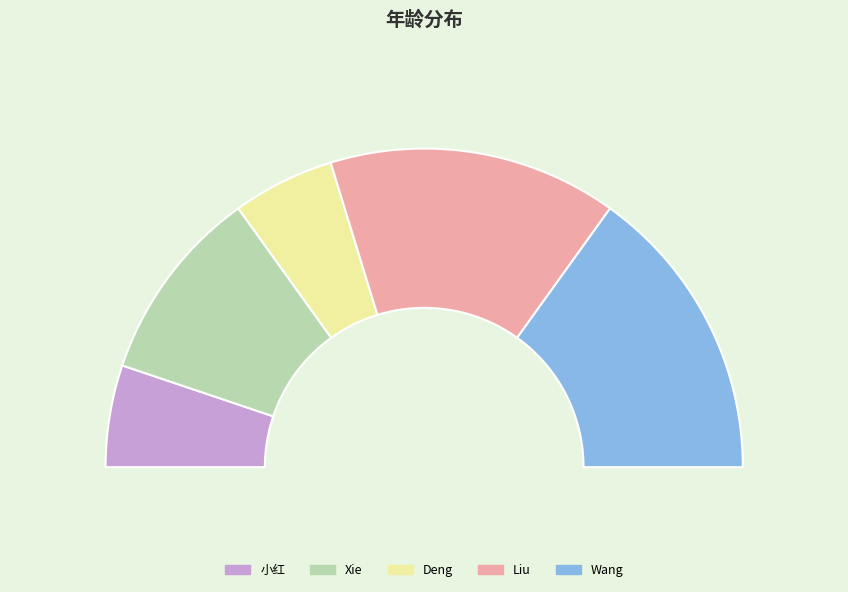

How much of the chart is everything except Wang?

69.8%